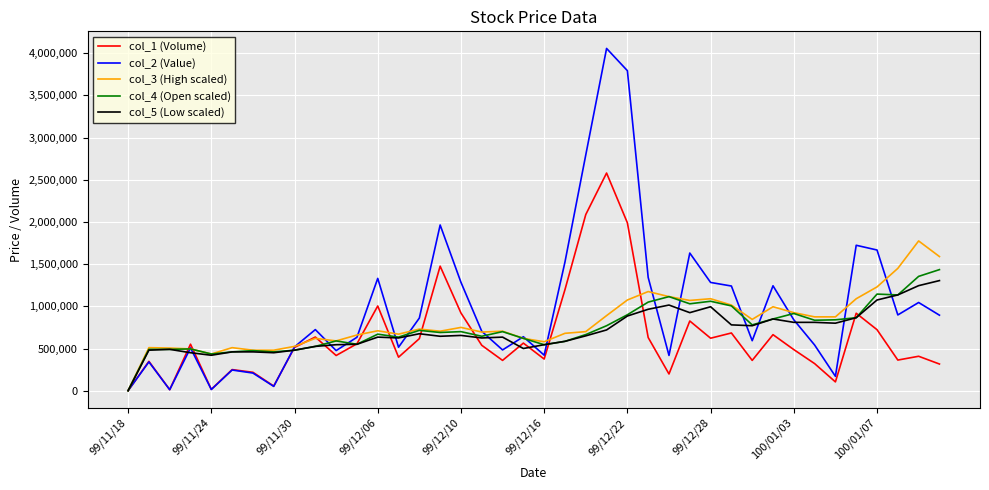

Which series has the largest range (max minus min)?

col_2 (Value)